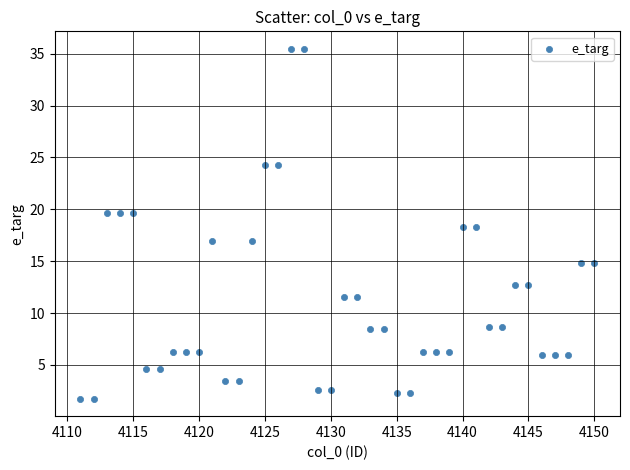

What is the range of X values (max minus min)?

39.0